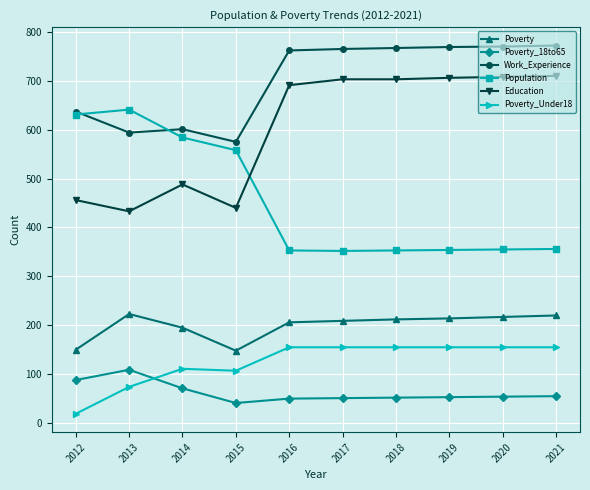

The value of Education at 2017 is 183. True or false?

False